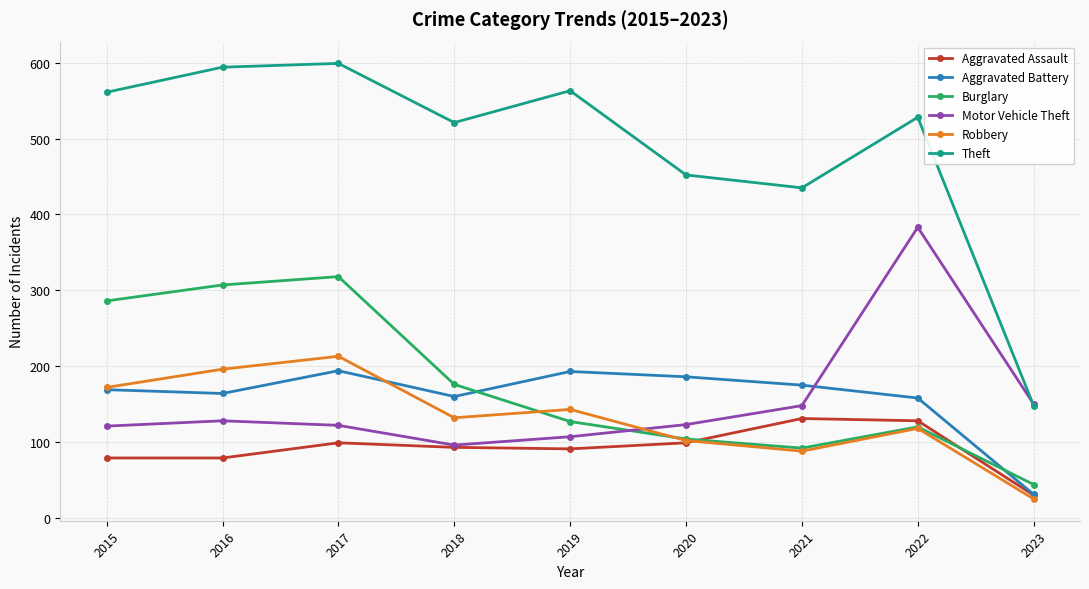

What is the sum of all Burglary values?

1574